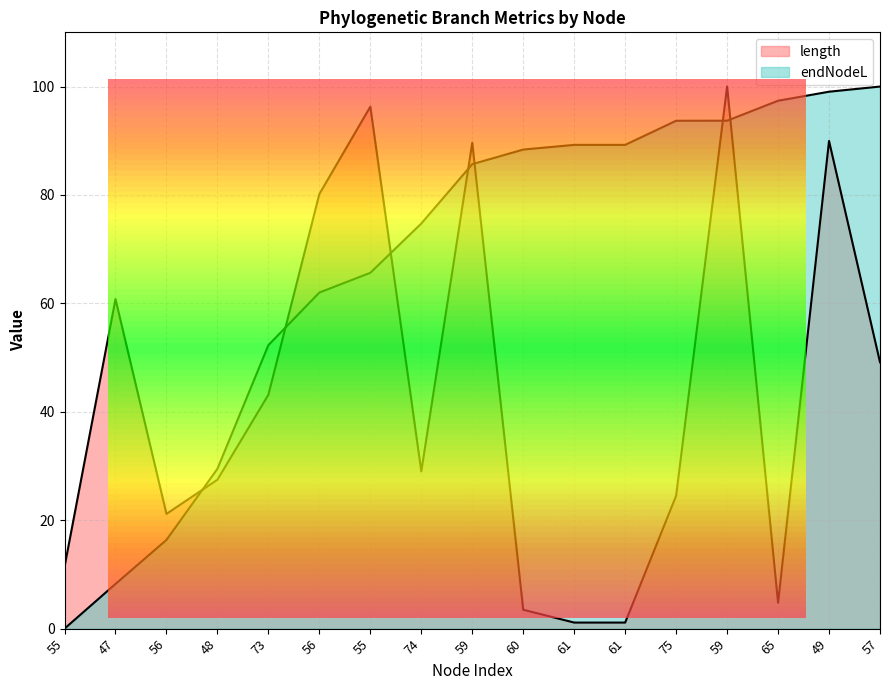

Which has a higher value, 60 or 74?

74